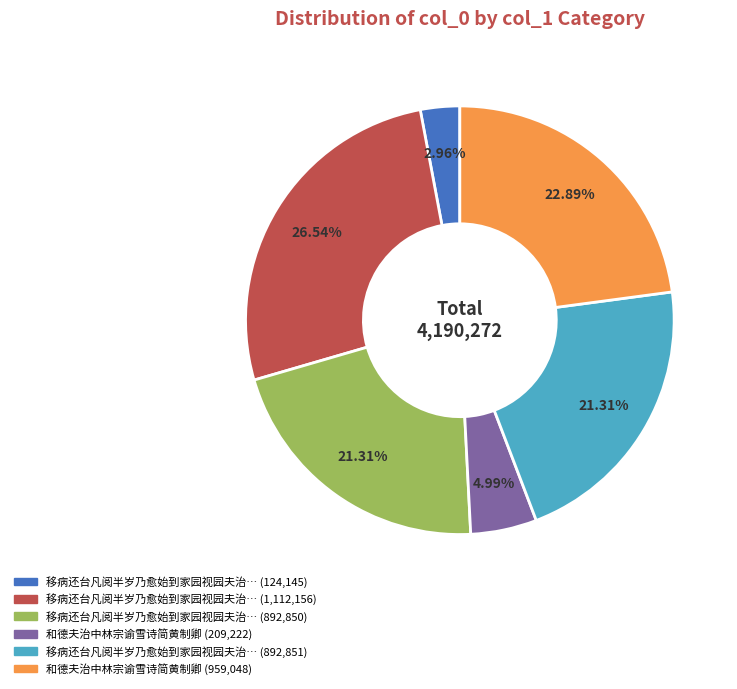

To the nearest percent, what is the difference between the largest and smallest slice percentages?

24%